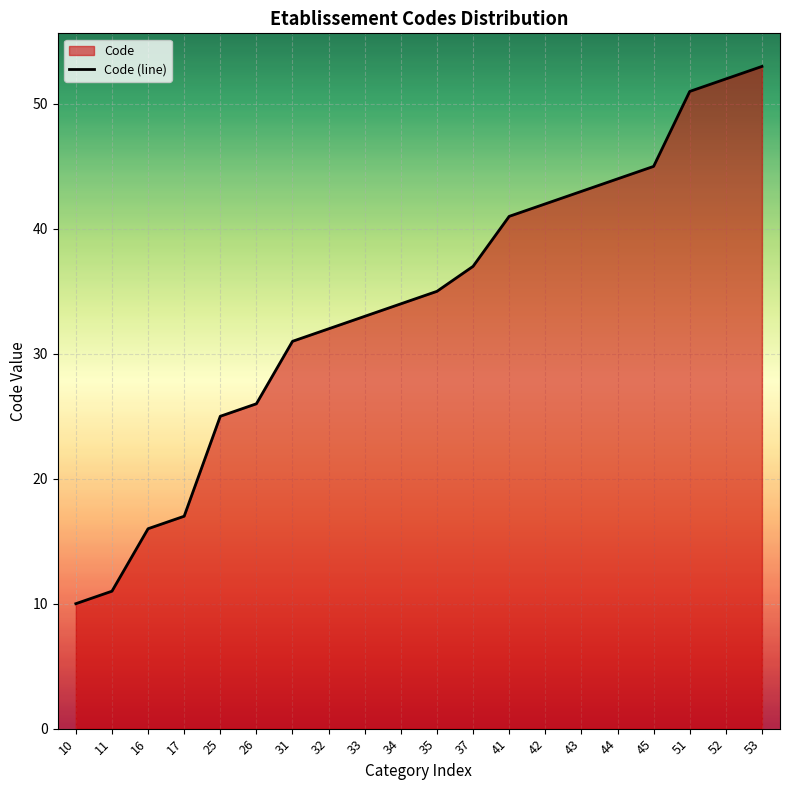

Reading right to left, what are all the values shown in this chart?

53=53	52=52	51=51	45=45	44=44	43=43	42=42	41=41	37=37	35=35	34=34	33=33	32=32	31=31	26=26	25=25	17=17	16=16	11=11	10=10